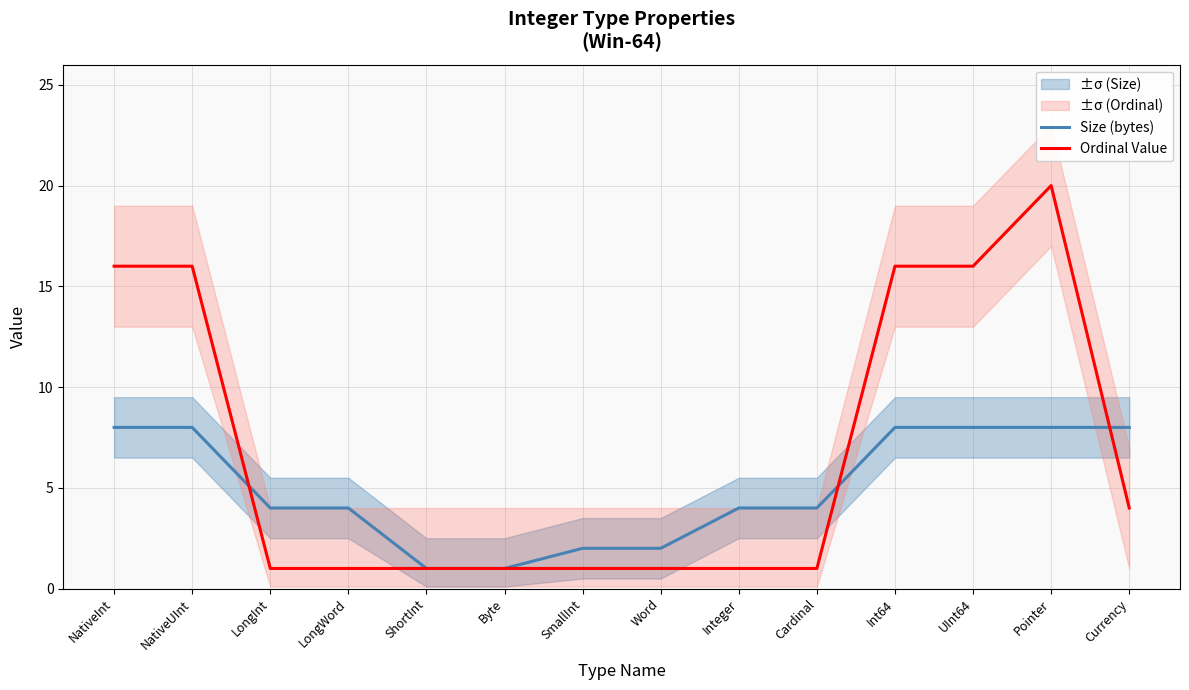

At which label is Ordinal Value closest to 10?

NativeInt